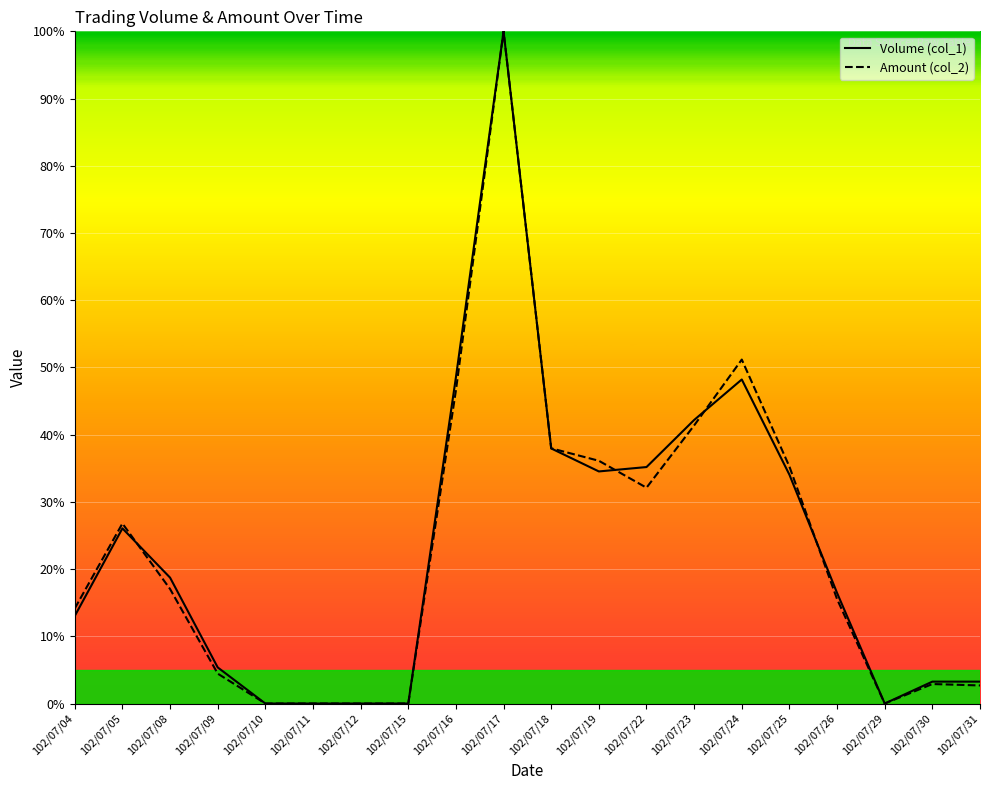

How many intersections are there between Amount (col_2) and Volume (col_1)?

4